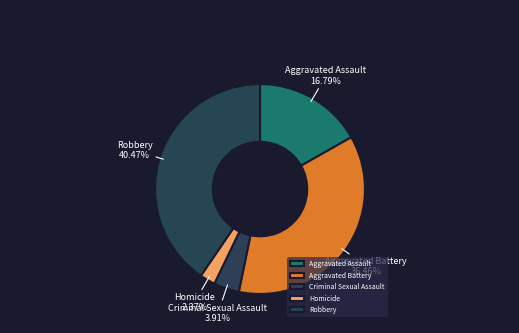

Does Aggravated Battery represent more than half of the total?

No